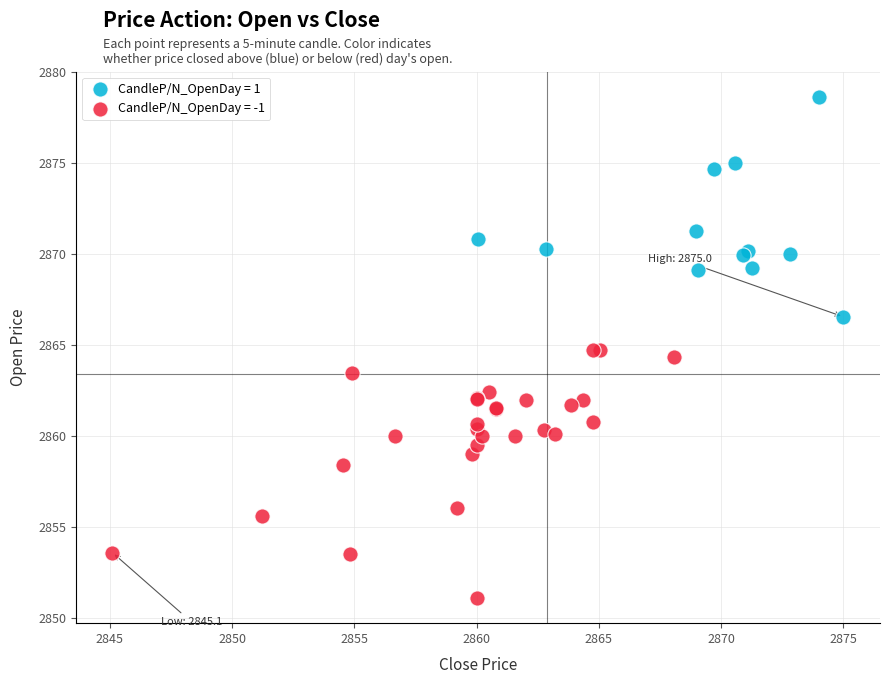

Which series has the widest spread of Y values?

CandleP/N_OpenDay = -1